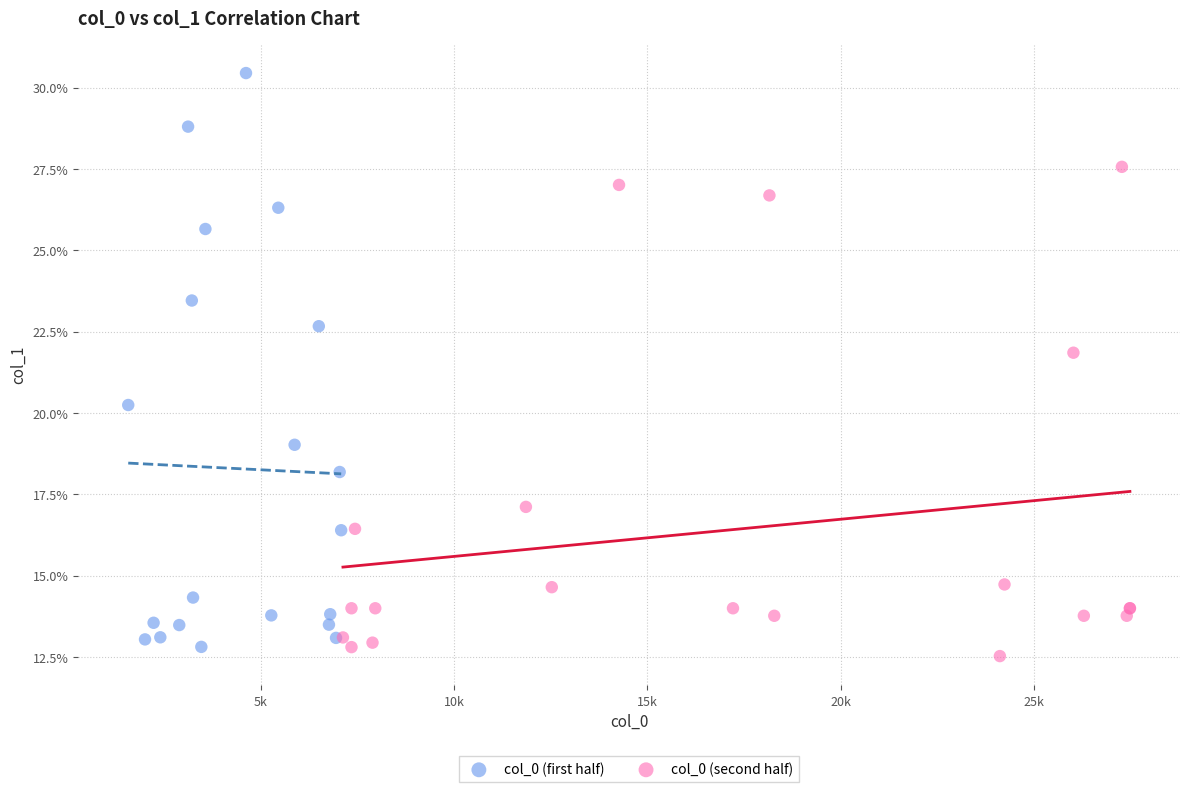

What are all the series names shown in the legend?

col_0 (first half), col_0 (second half)